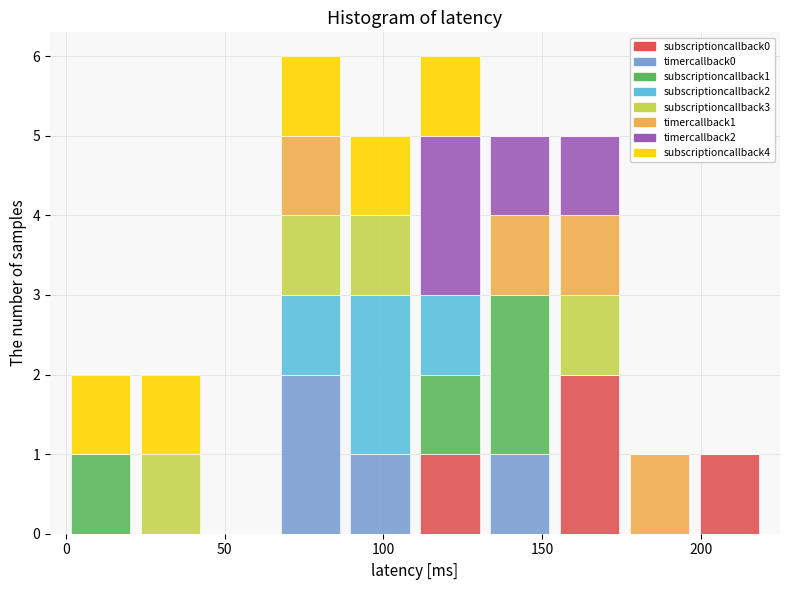

What is the total height of the stacked bar covering 66 to 88 on the x-axis? Neither the bar edges nor the heights are printed on the chart, so give them approximately, as read against the axes.

6